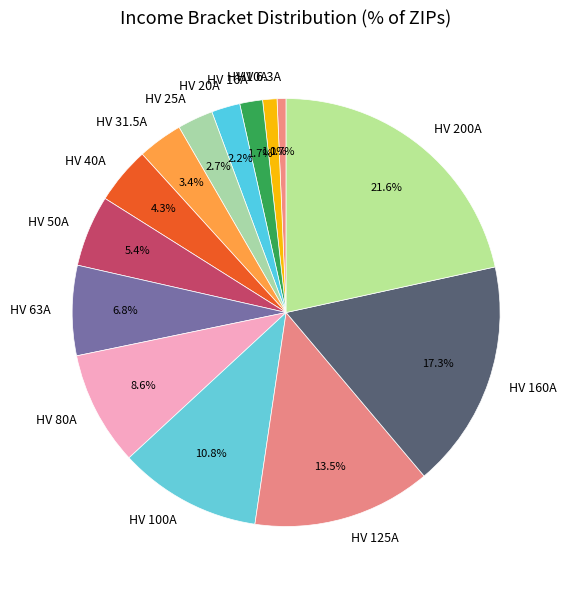

What is the largest slice in the pie chart?

HV 200A